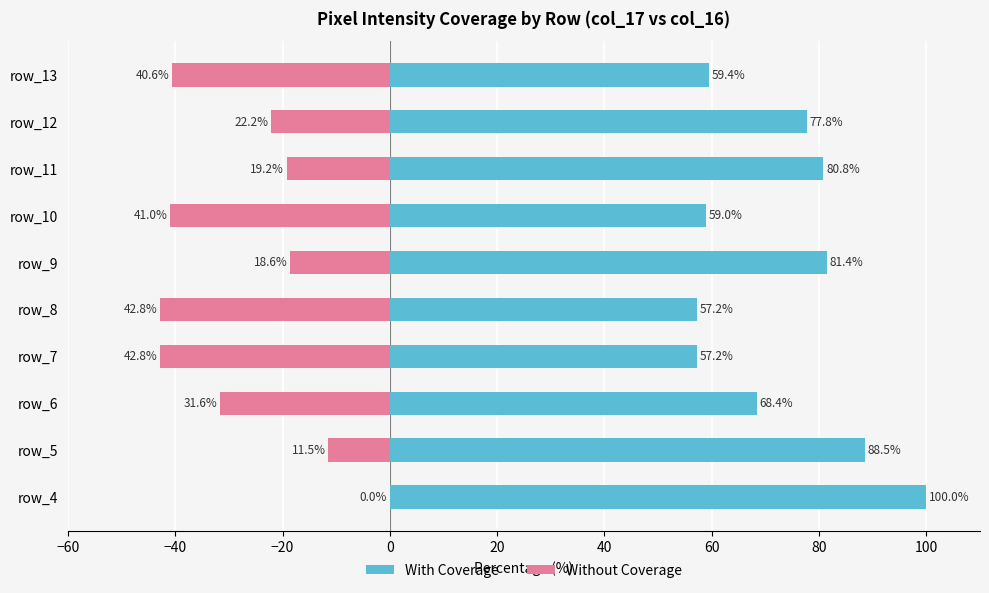

What is the minimum value for Without Coverage?

-42.8